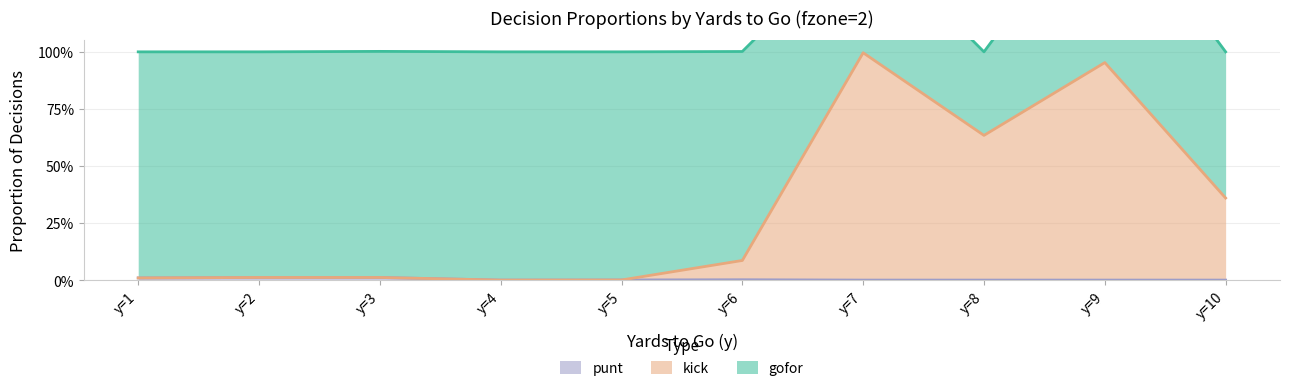

True or false: kick and punt cross at least once.

False